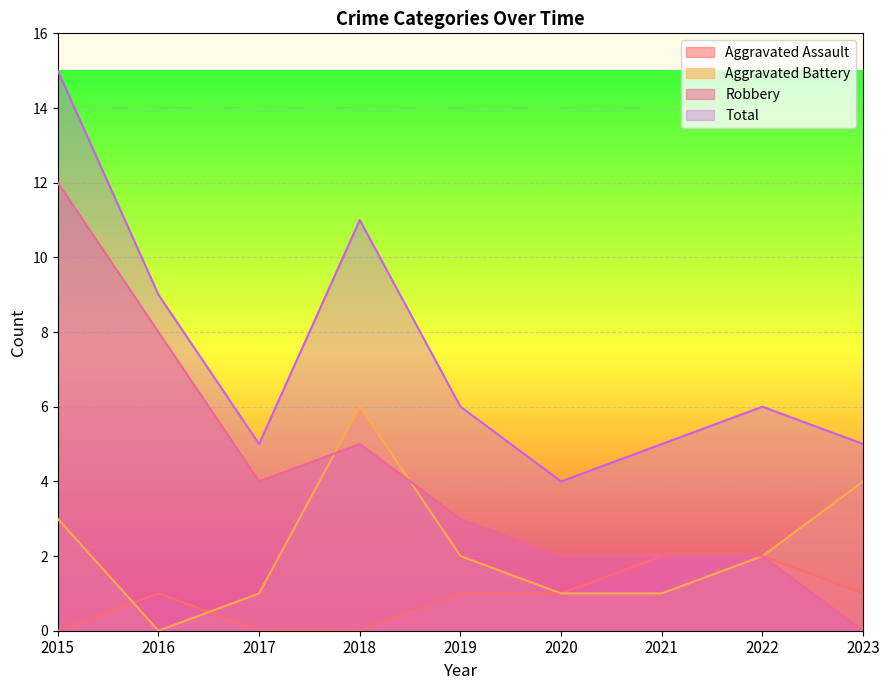

How many lines are shown in the chart?

4